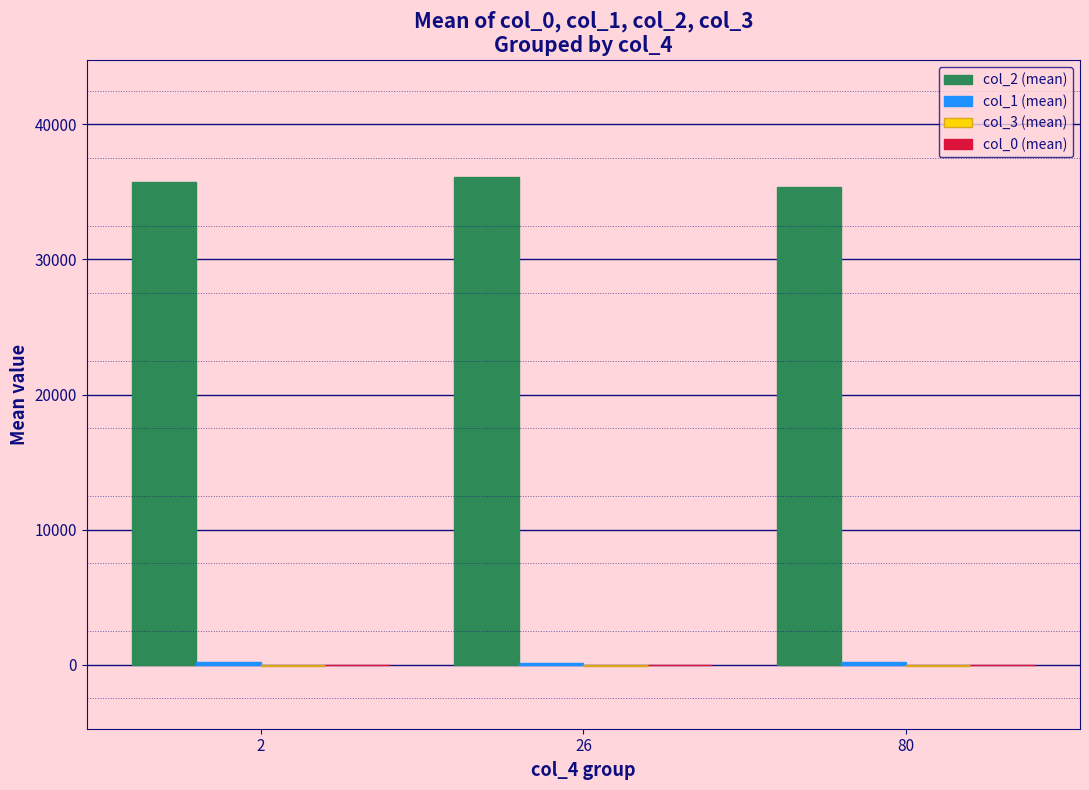

Count the number of data series in this chart.

4